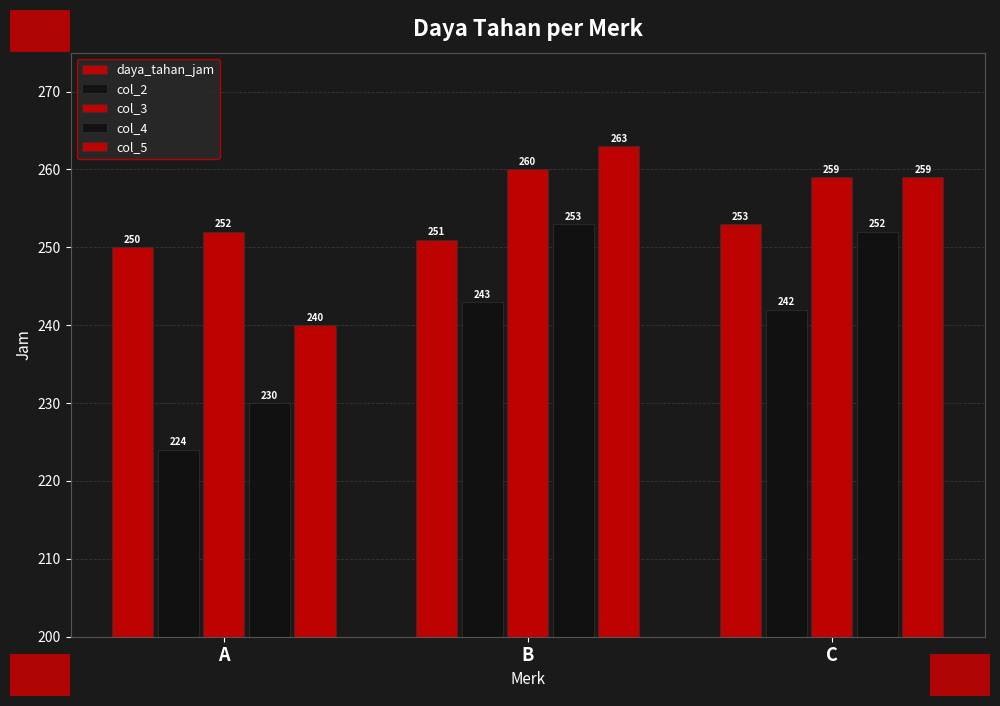

Which series has the widest spread of values?

col_4